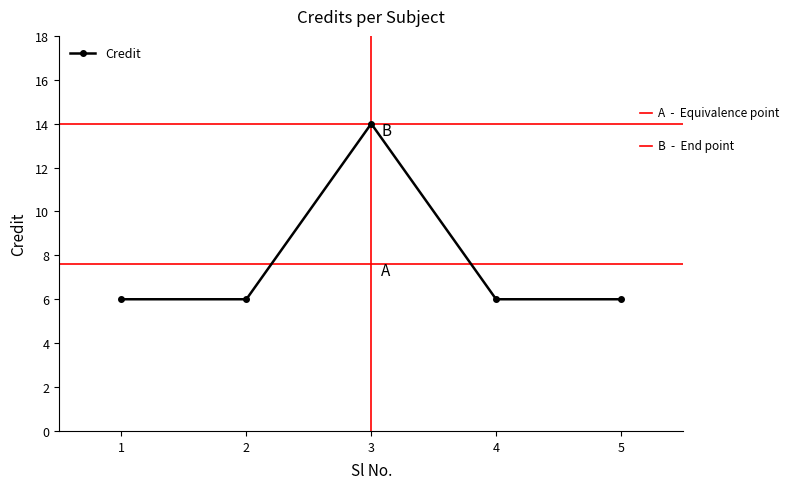

How many categories are shown in the chart?

5